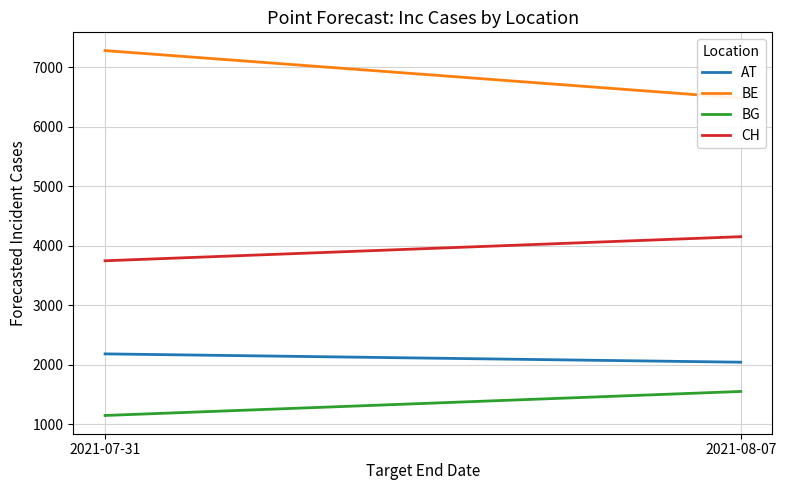

What is the label of the 2nd point from the right?

2021-07-31